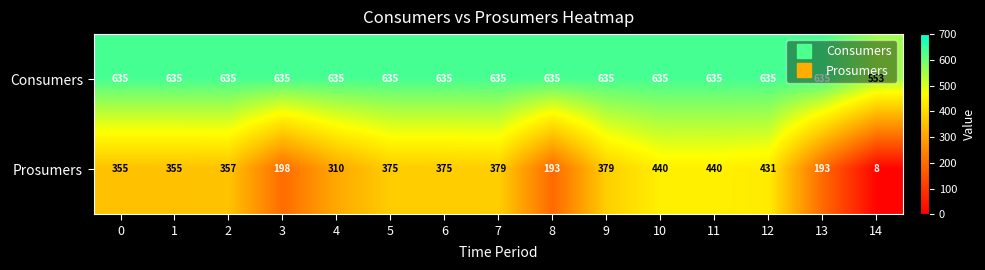

How many categories are shown in the chart?

15